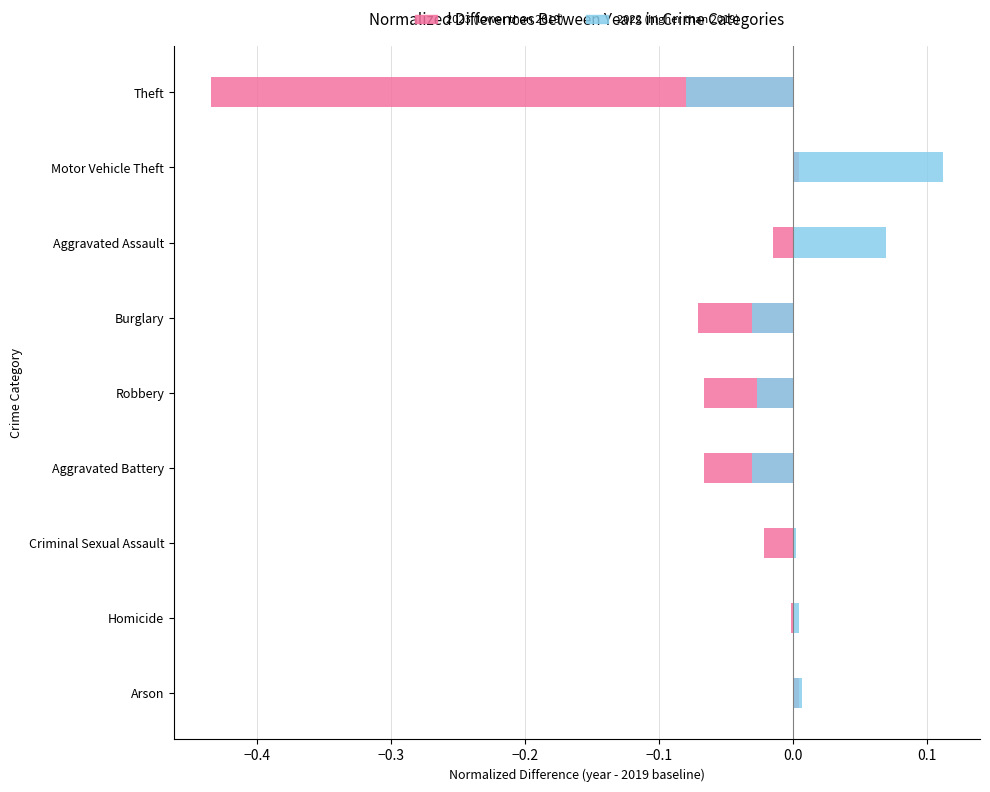

How many groups of bars are there?

9